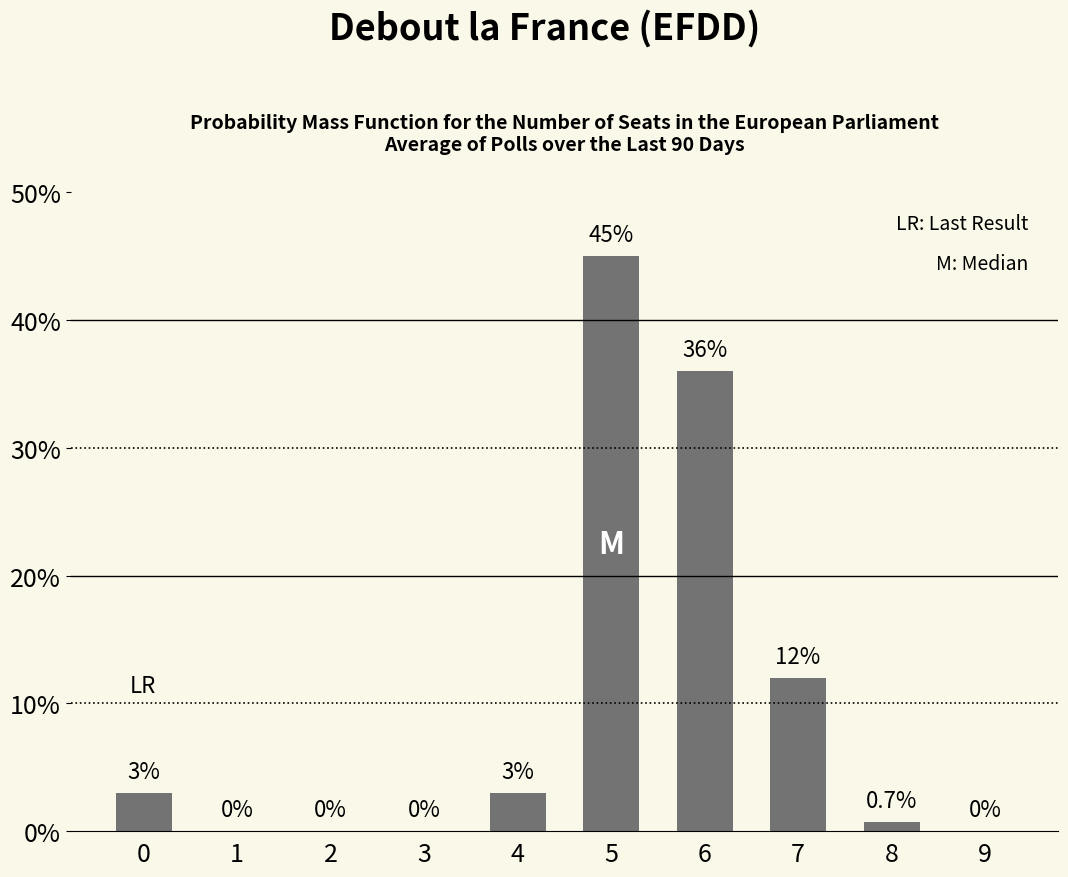

Reading left to right, transcribe all the data shown in this chart.

3.0	0.0	0.0	0.0	3.0	45.0	36.0	12.0	0.7	0.0